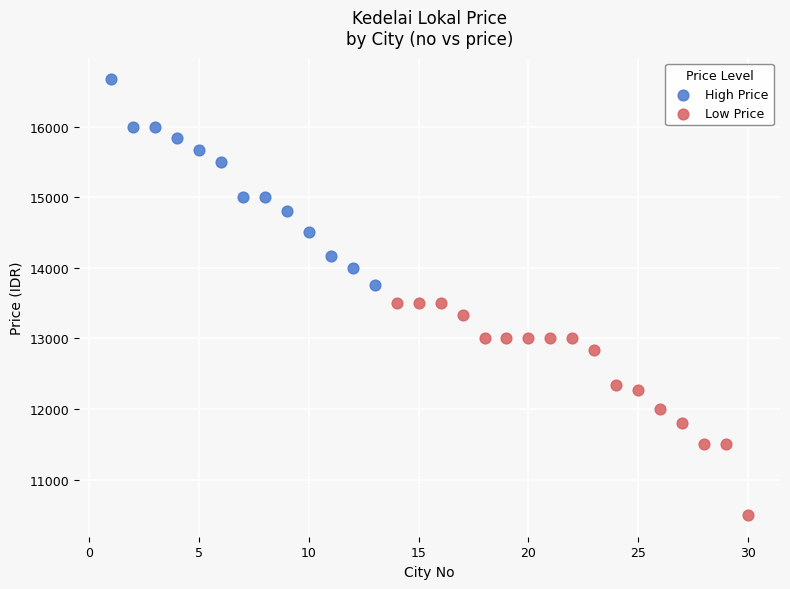

Which series reaches the minimum Y coordinate?

Low Price